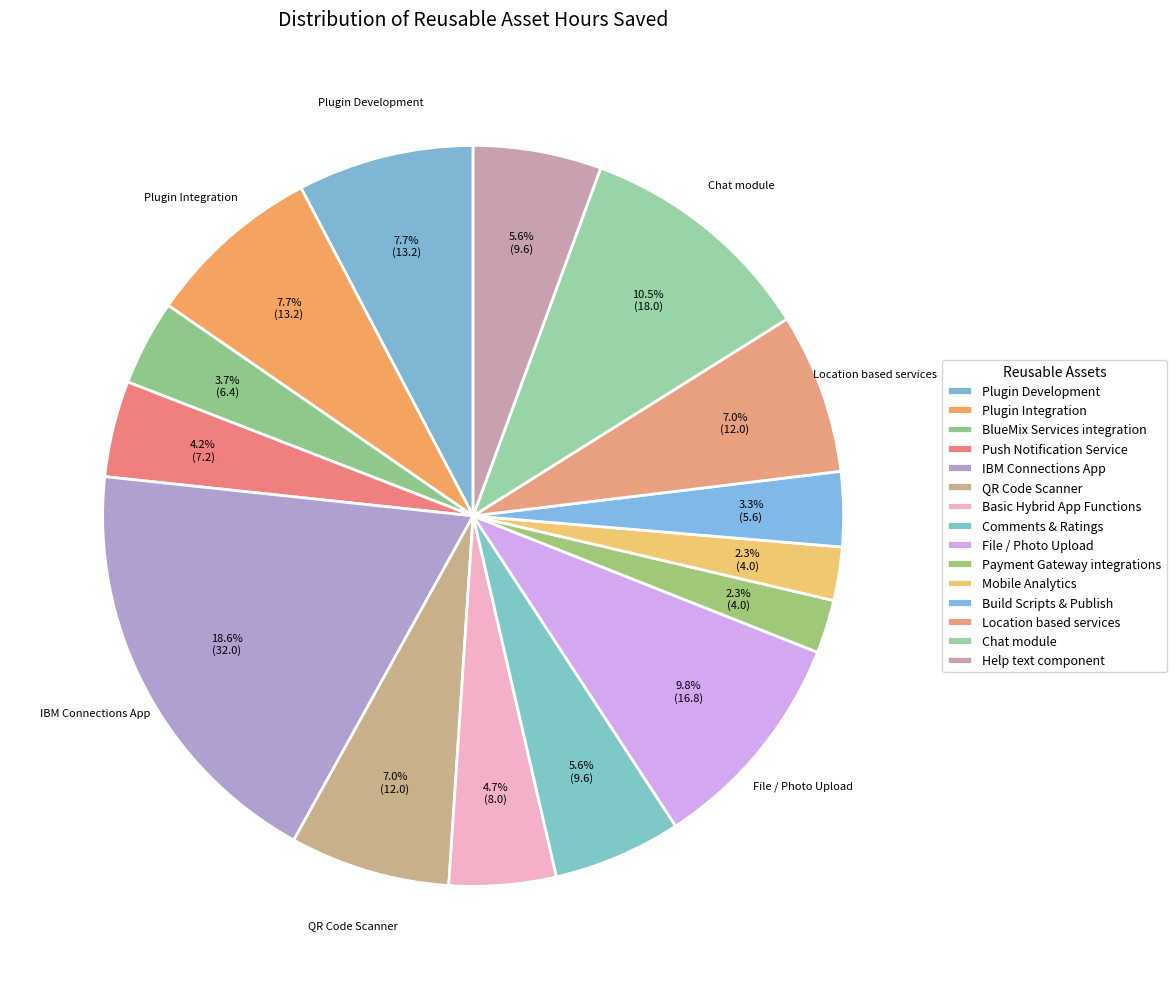

Which has a higher value, File / Photo Upload or Chat module?

Chat module